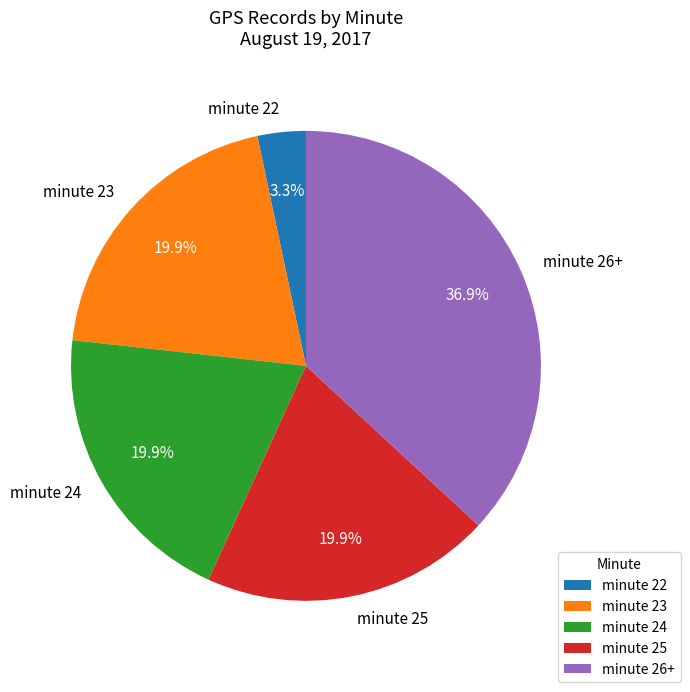

Is there any slice that represents more than half of the pie?

No